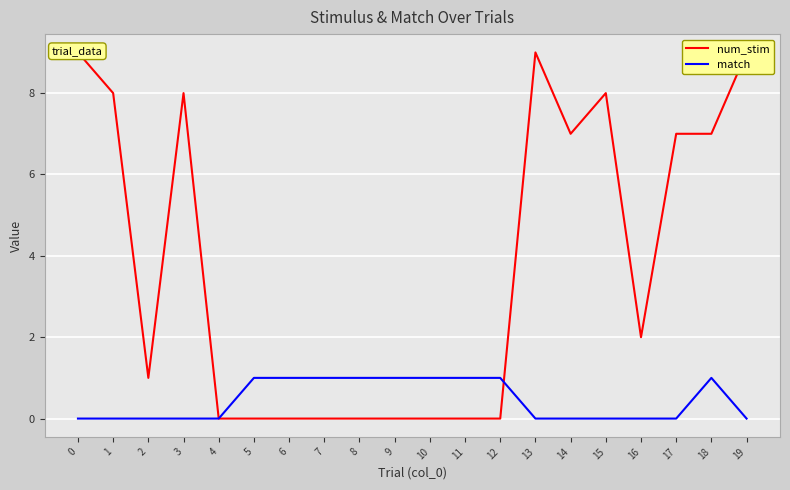

How many intersections are there between match and num_stim?

1